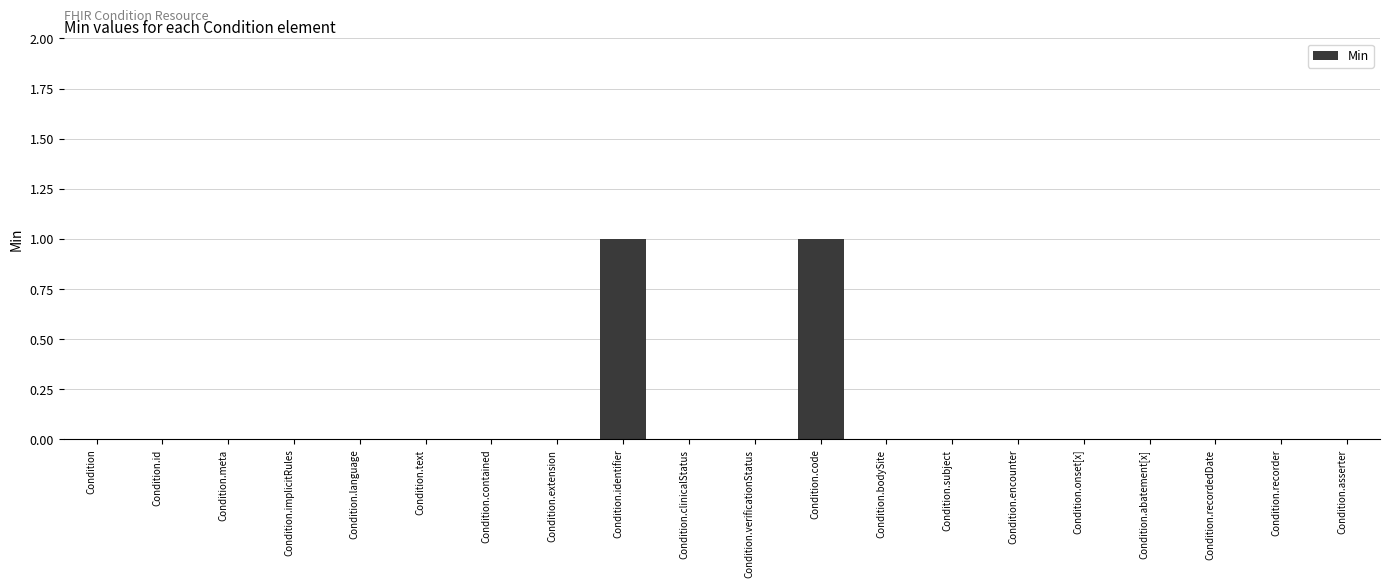

Count the values in the range 0 to 1.

20